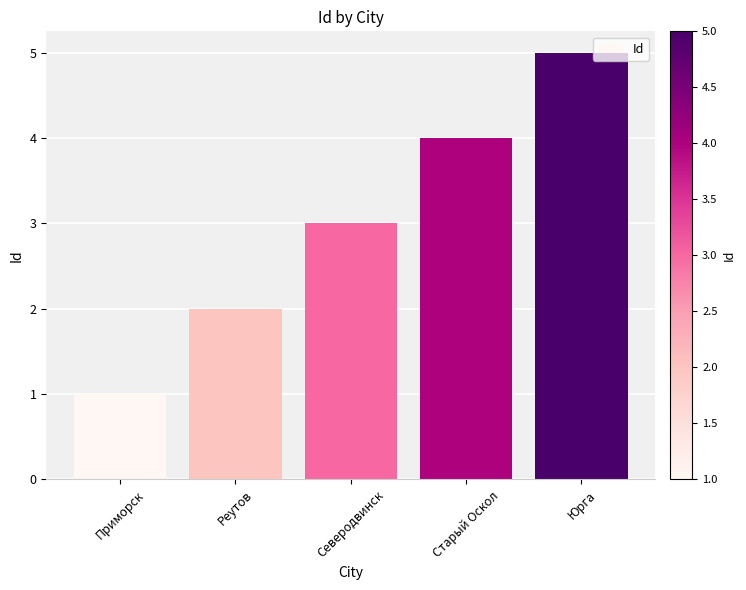

Does the chart contain stacked bars?

No